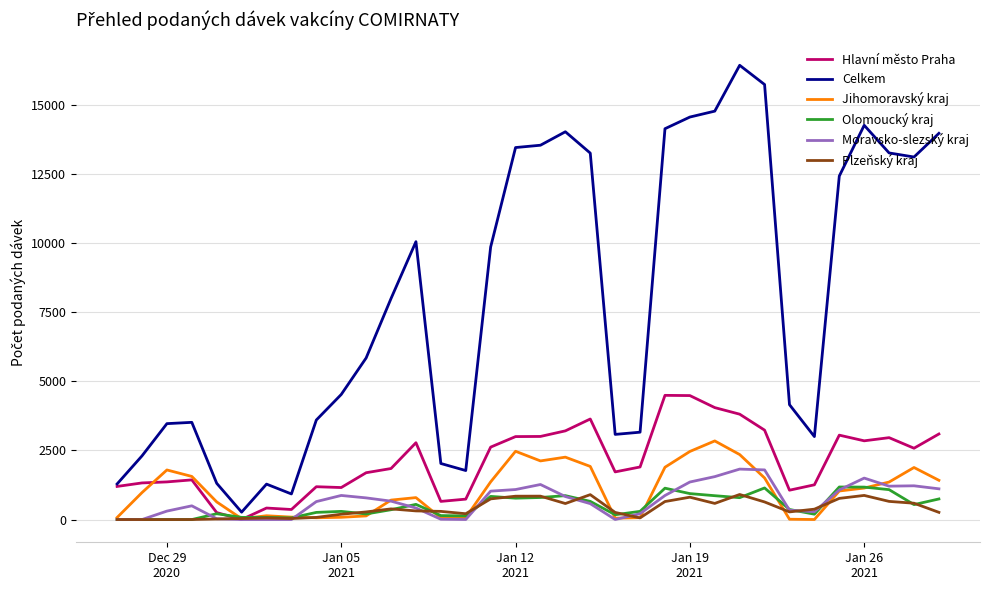

What is the maximum value for Plzeňský kraj?

907